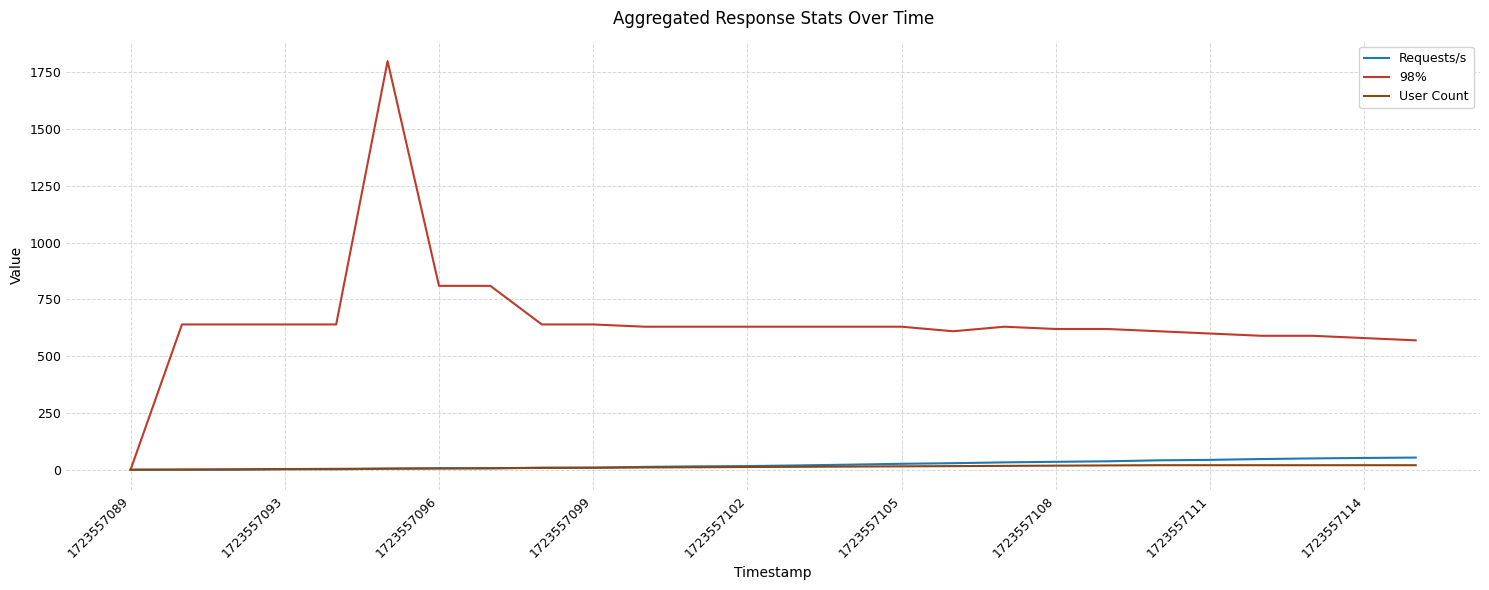

What is the maximum value for 98%?

1800.0